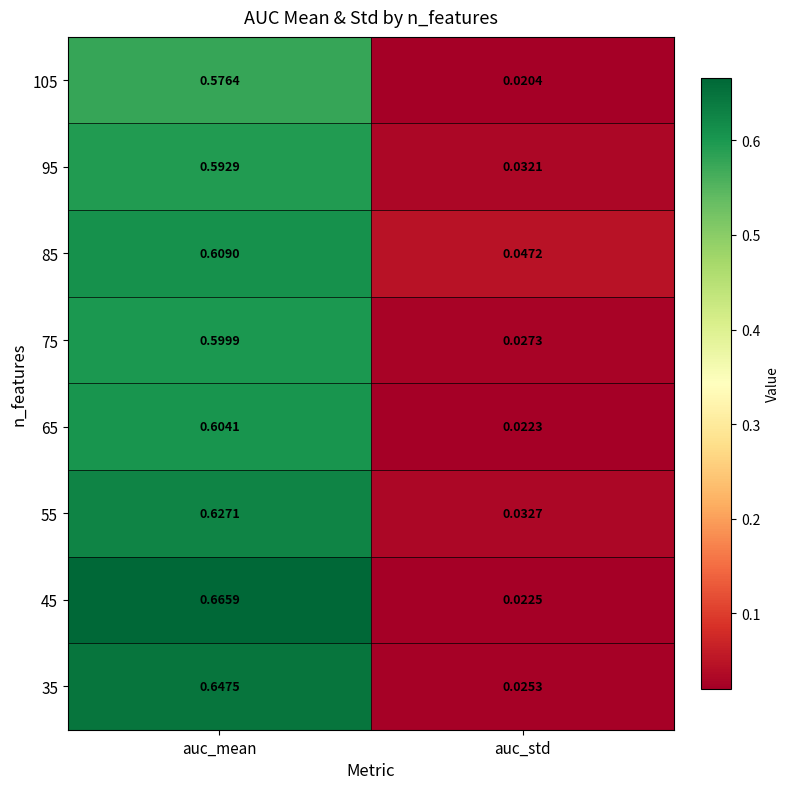

List the labels in order of 105 value, largest first.

auc_mean, auc_std